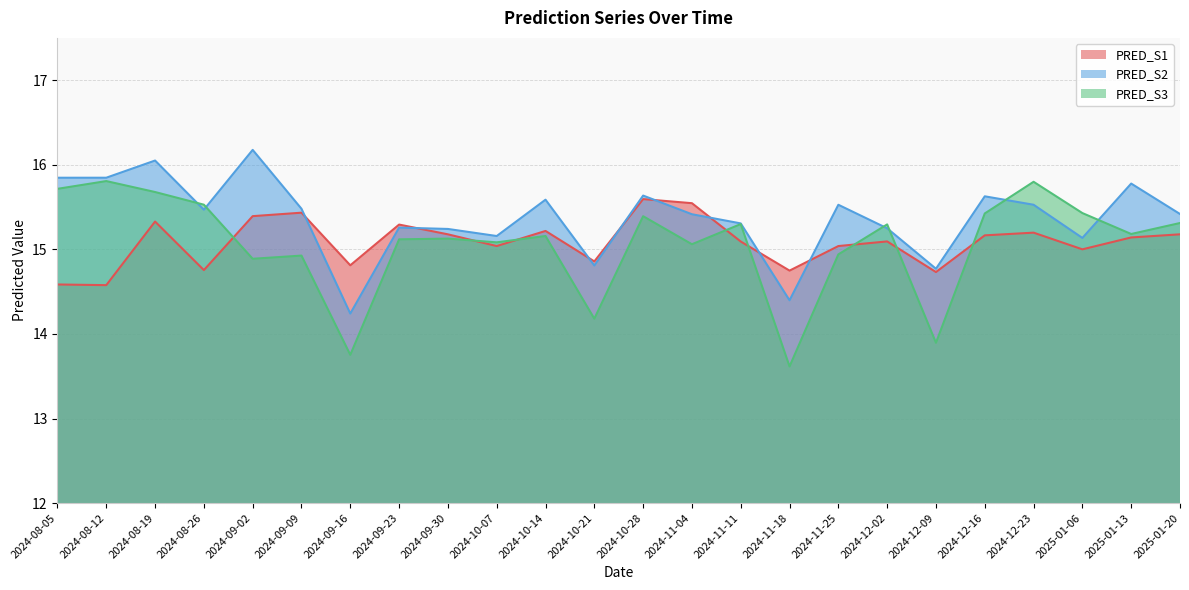

Which series changed the most between 2024-08-12 and 2024-12-02?

PRED_S2